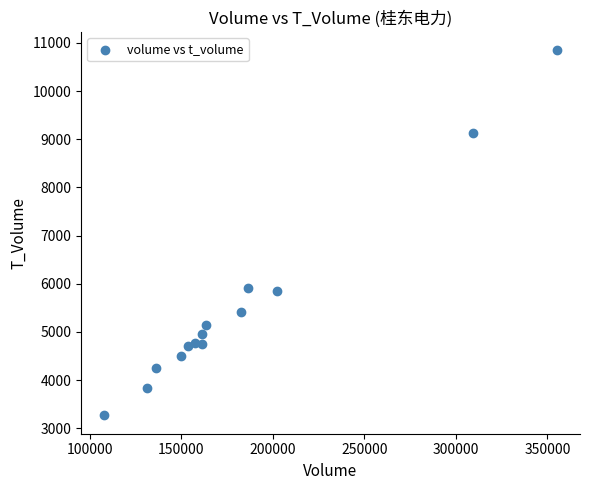

What is the range of Y values (max minus min)?

7584